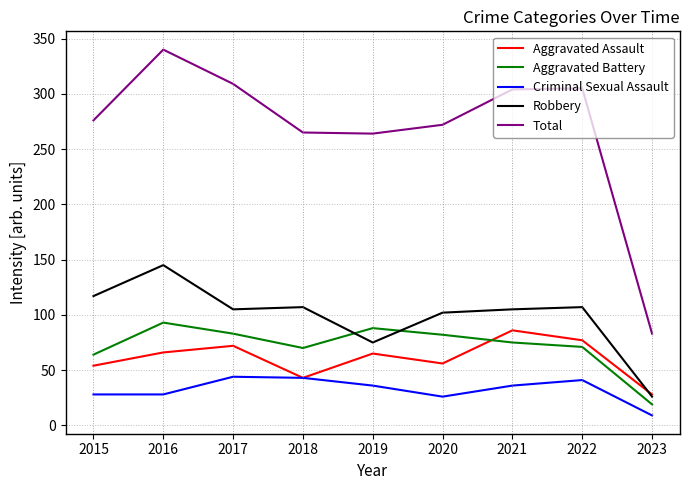

Read the Aggravated Battery value at 2023.

19